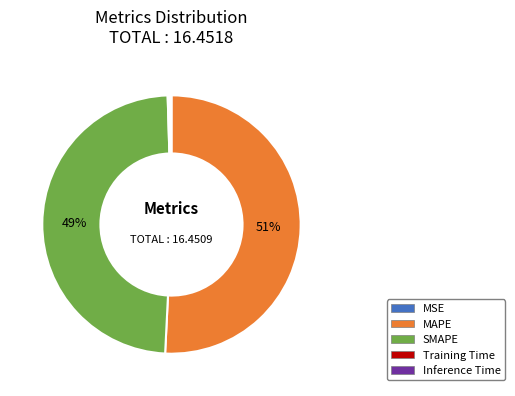

What is the largest slice in the pie chart?

MAPE